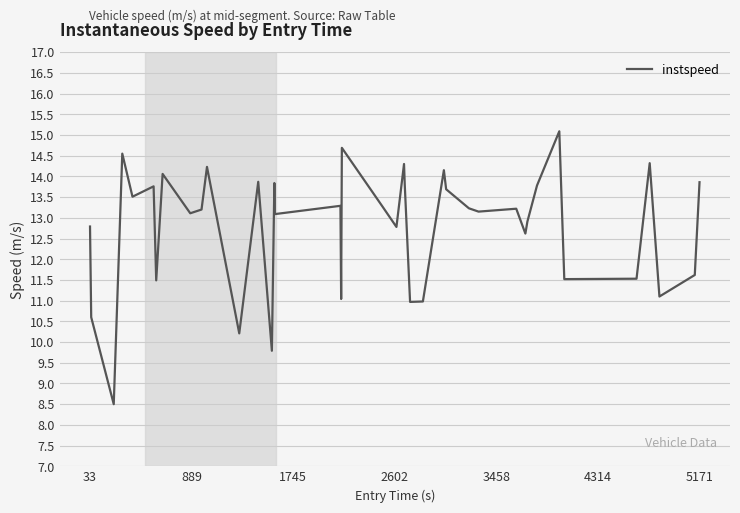

What is the maximum value shown in the chart?

15.1